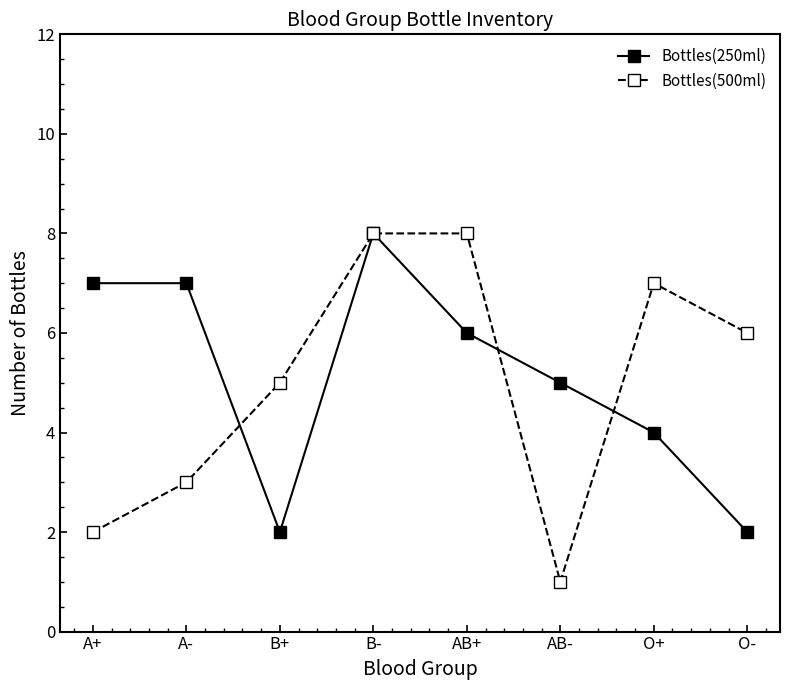

True or false: Bottles(500ml) has a value of 0 at A+.

False